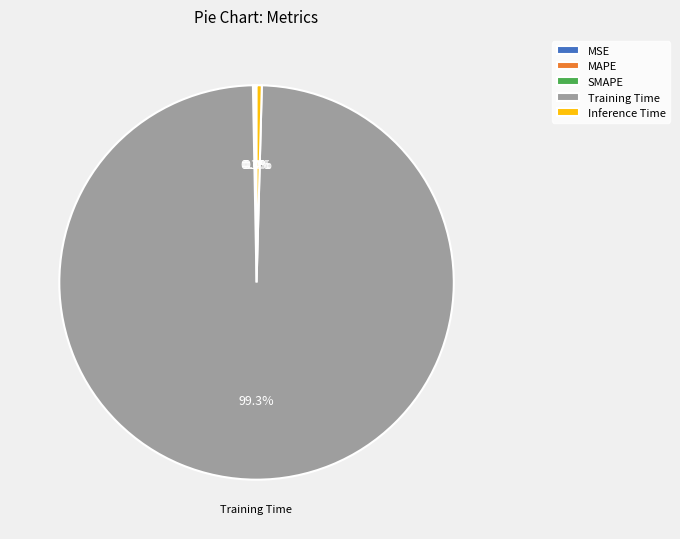

What is the largest slice in the pie chart?

Training Time